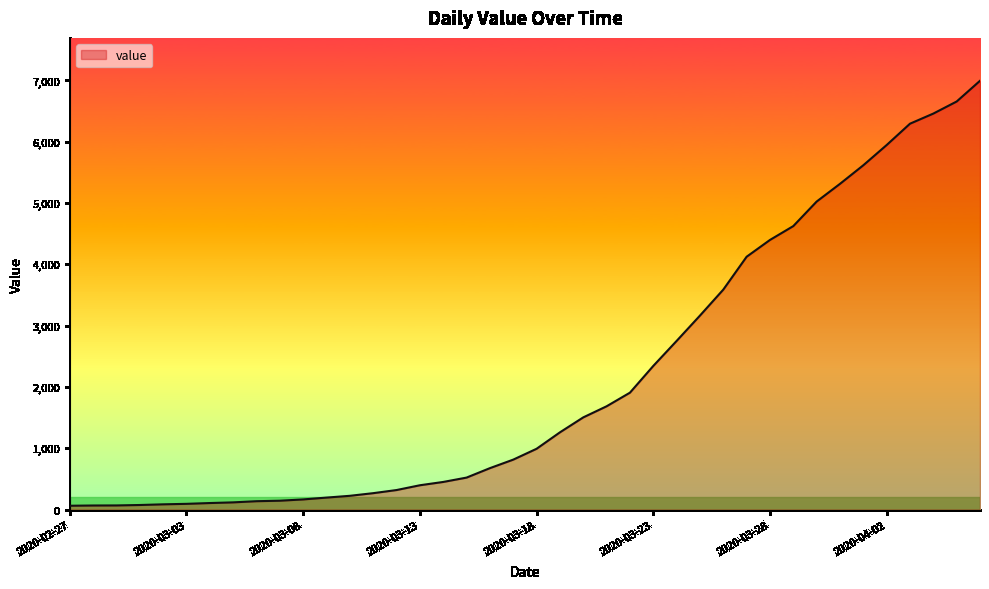

What is the average value?

2142